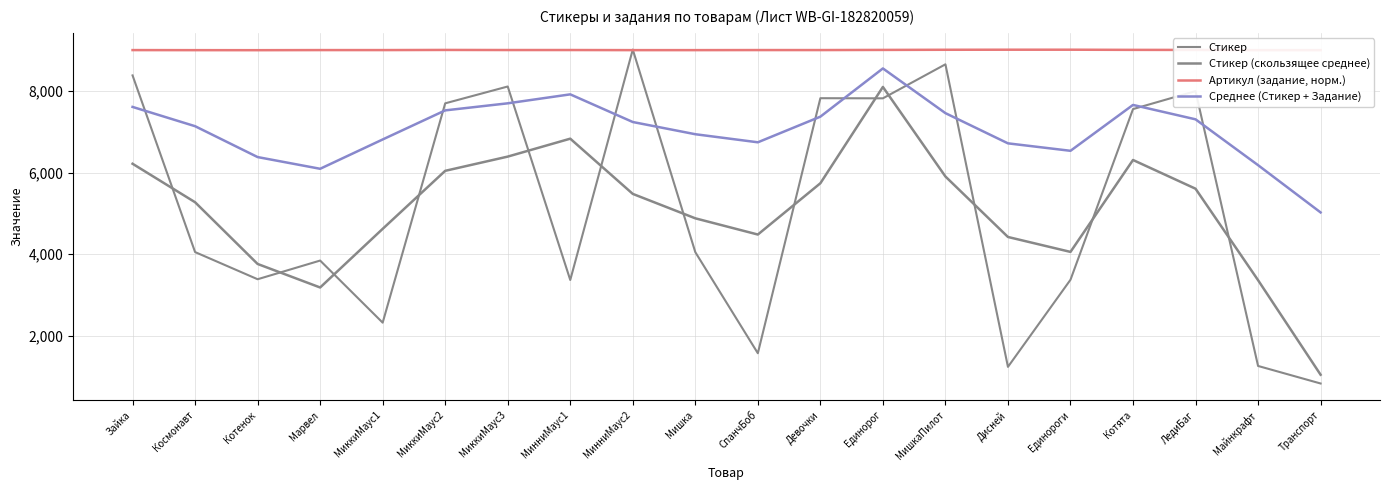

Which series ends up on top after the final intersection of Стикер and Среднее (Стикер + Задание)?

Среднее (Стикер + Задание)